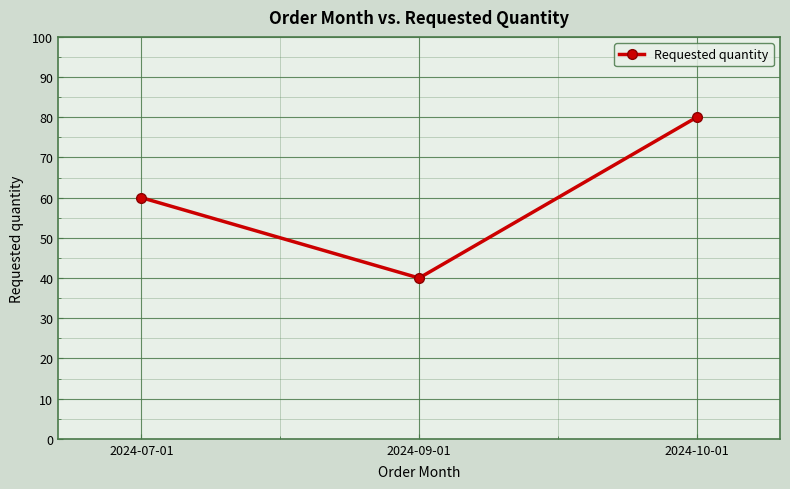

Reading left to right, list all the values displayed in this chart.

60	40	80